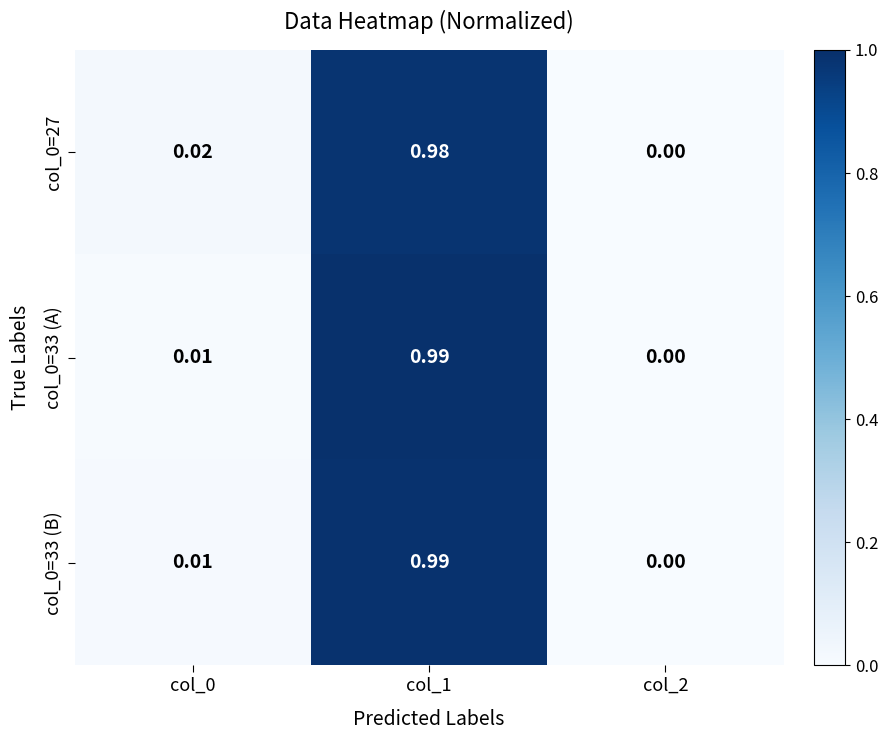

Reading left to right, transcribe all the data shown in this chart.

col_0=27: col_0=0.0	col_1=1.0	col_2=0.0
col_0=33 (A): col_0=0.0	col_1=1.0	col_2=0.0
col_0=33 (B): col_0=0.0	col_1=1.0	col_2=0.0